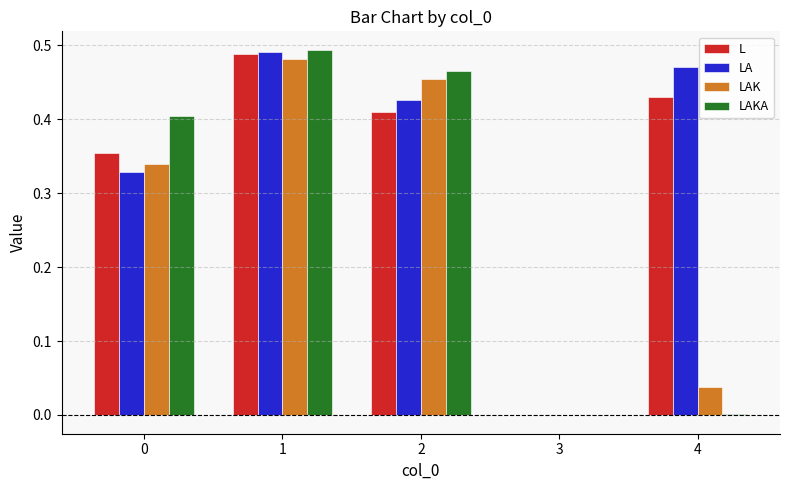

What is the sum of all LAK values?

1.3